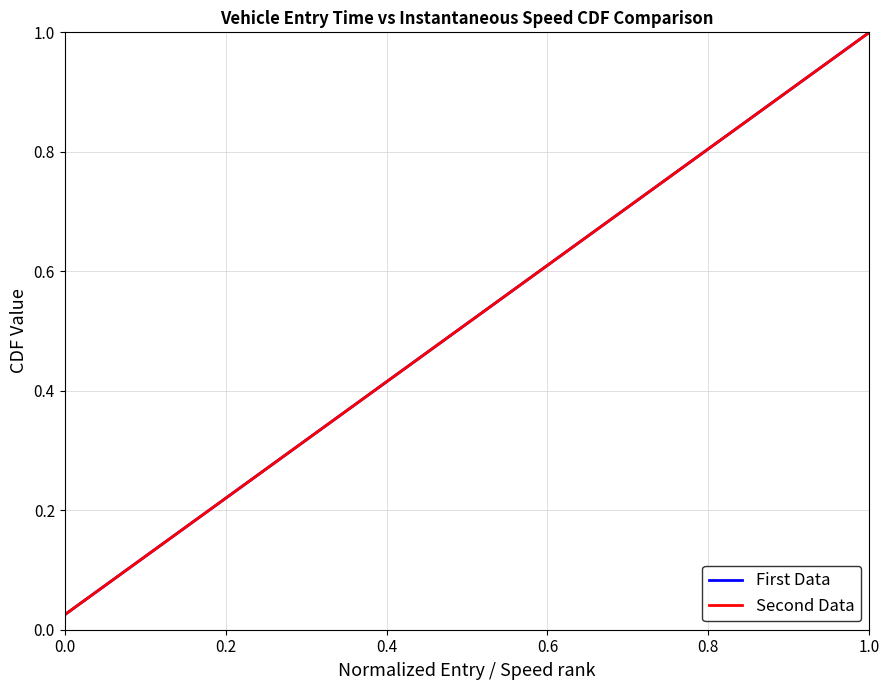

Does the chart display data point markers on the line(s)?

No